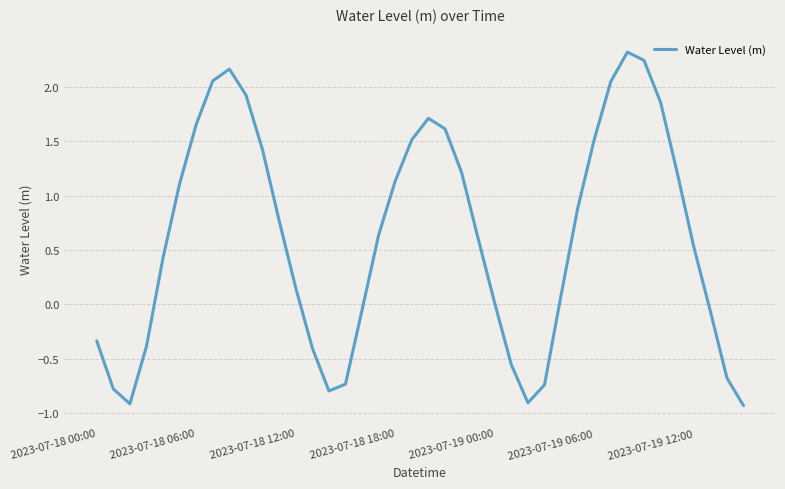

What is the smallest value displayed?

-0.9